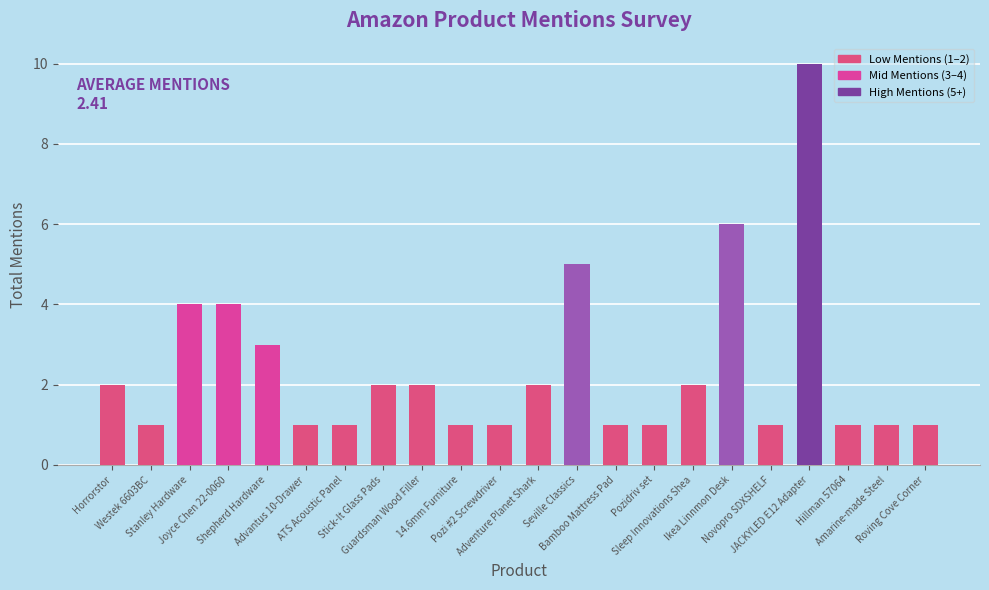

What value does the data have at Horrorstor?

2